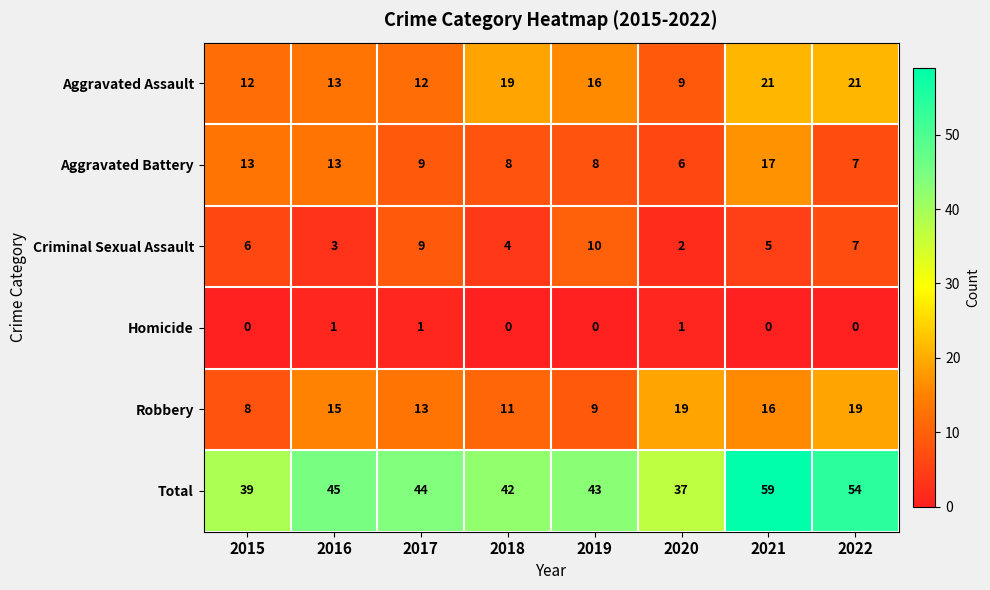

The value of Robbery at 2017 is 22. True or false?

False